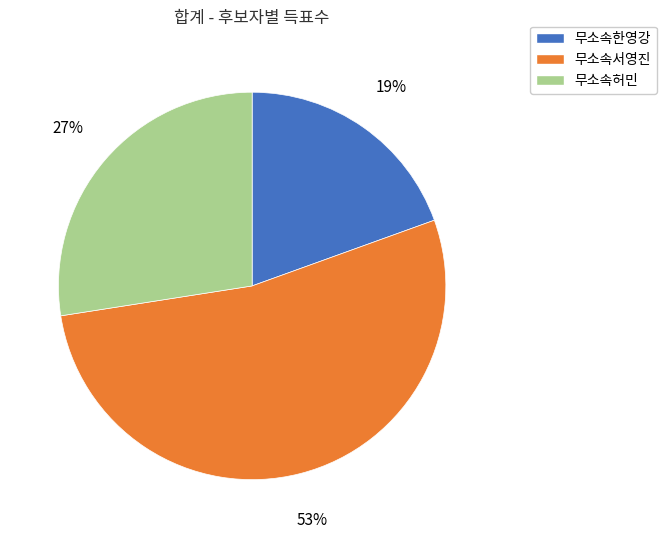

Do 무소속한영강 and 무소속허민 together represent more than half of the pie?

No